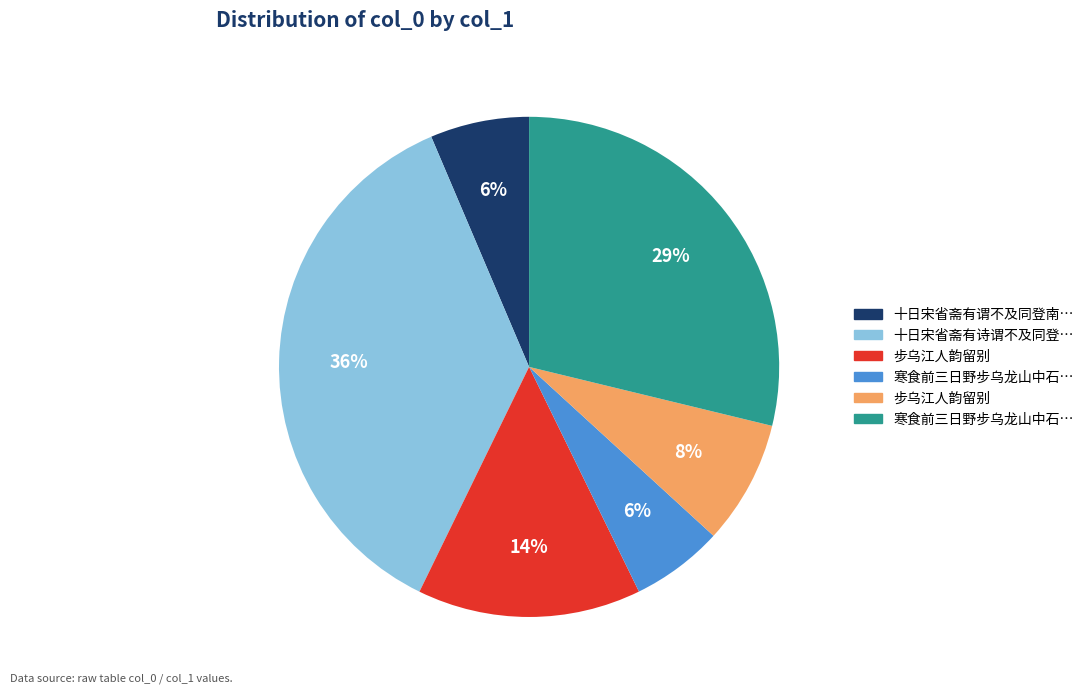

To the nearest percent, what is the average slice percentage?

17%